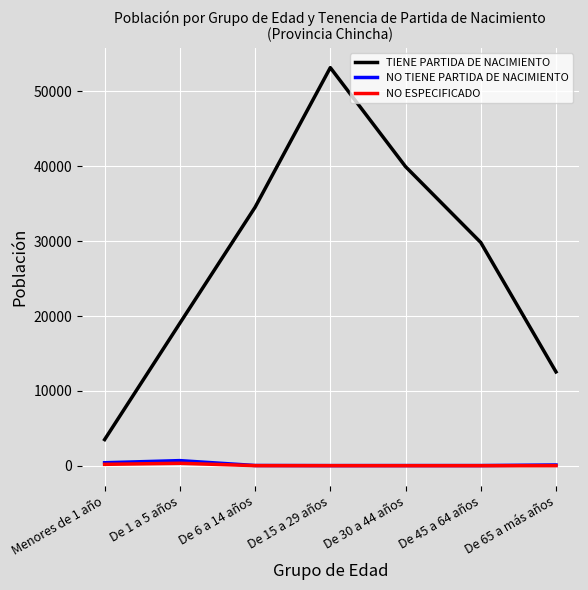

What is the greatest value displayed?

53188